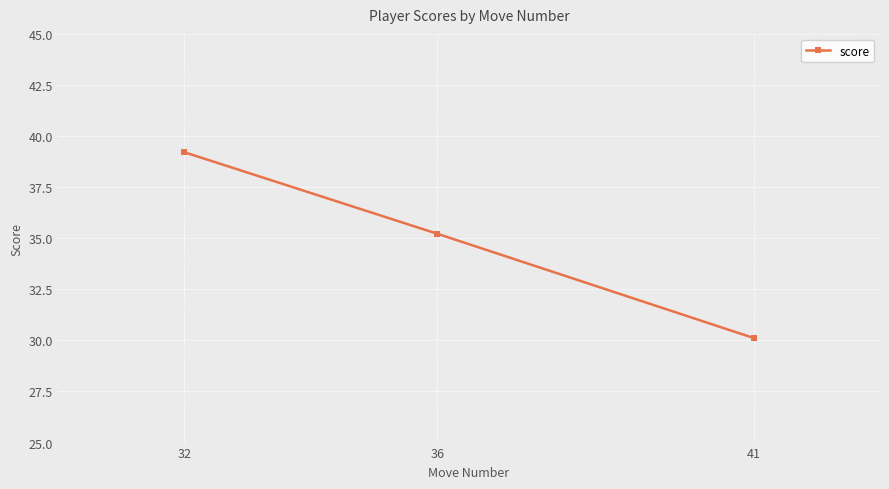

What is the difference between the values at 41 and 36?

5.1